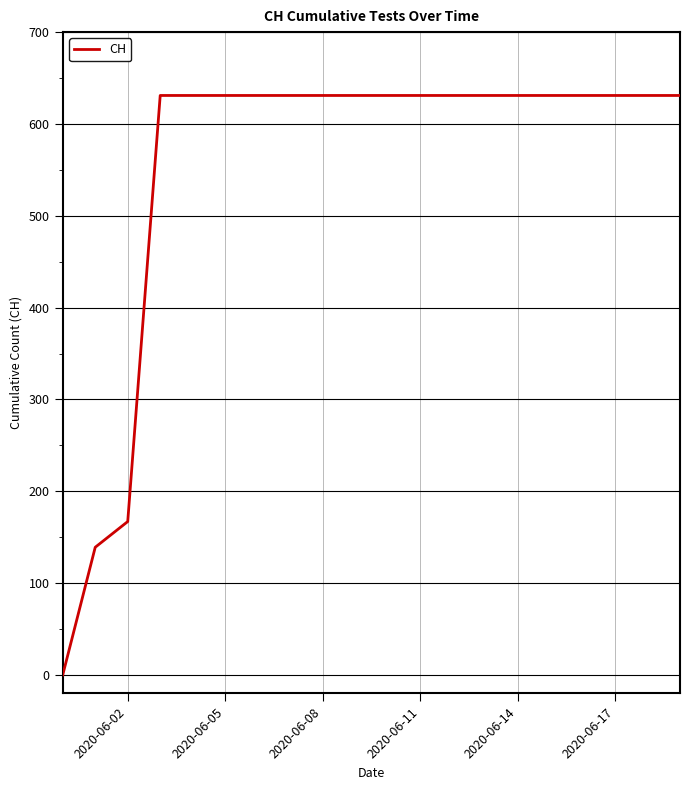

What is the maximum value shown in the chart?

631